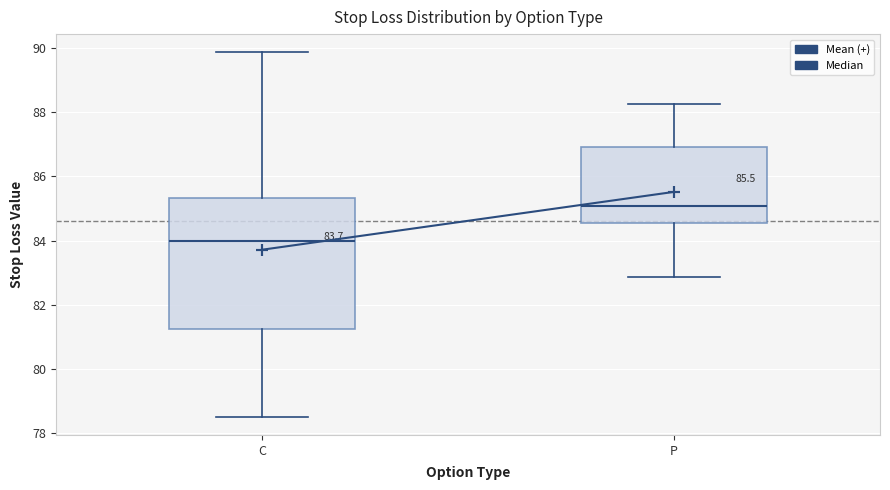

Comparing the boxes themselves (not the whiskers), which one is the tallest?

C